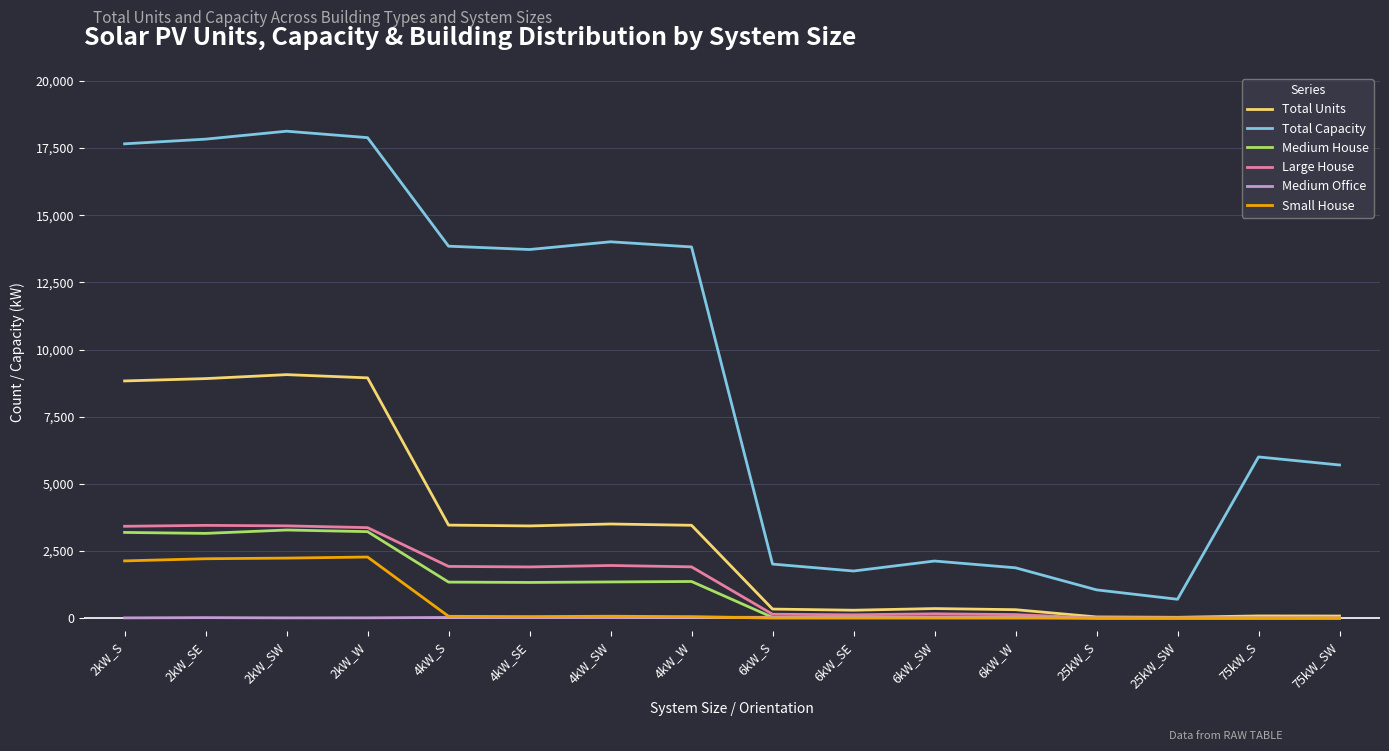

Which series has the widest spread of values?

Total Capacity